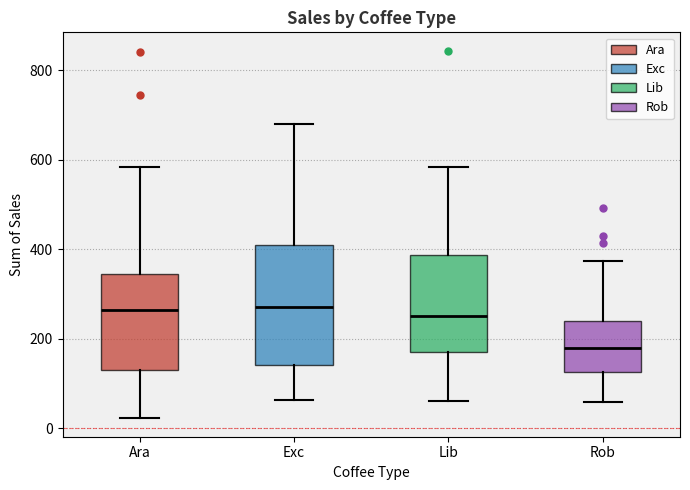

Where is the upper edge of the box for Rob on the y-axis? The values are not printed on the chart, so give them approximately, as read against the axis.

240